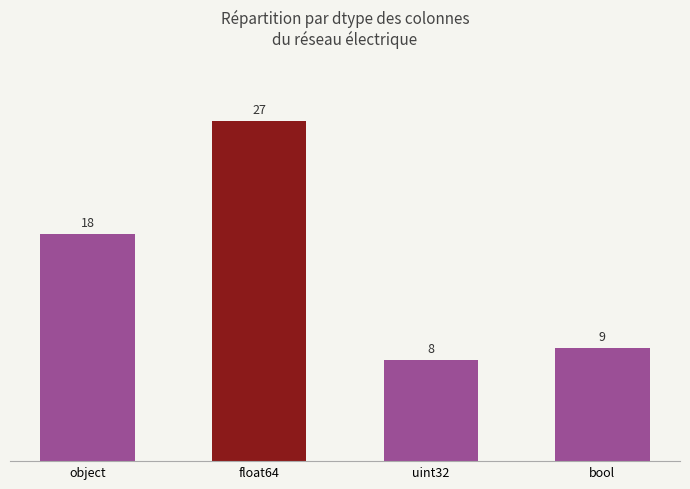

What is the label of the 2nd bar from the right?

uint32